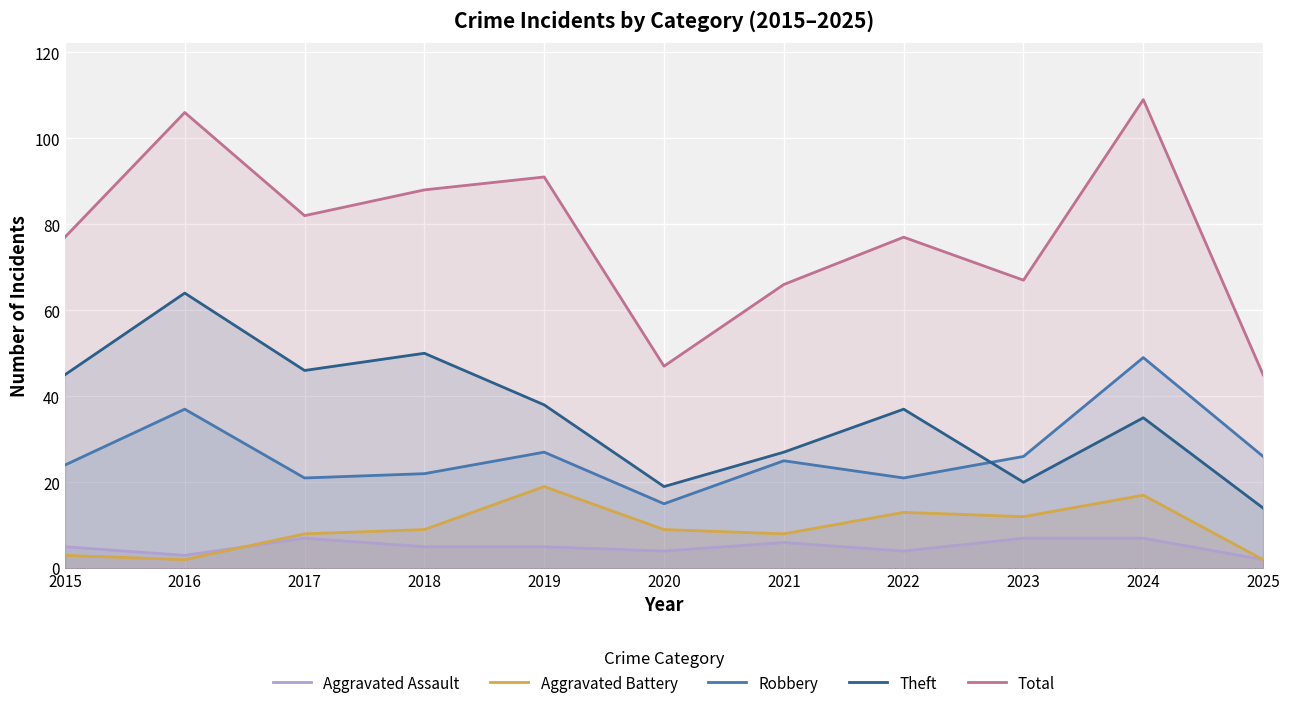

The value of Total at 2016 is 184. True or false?

False